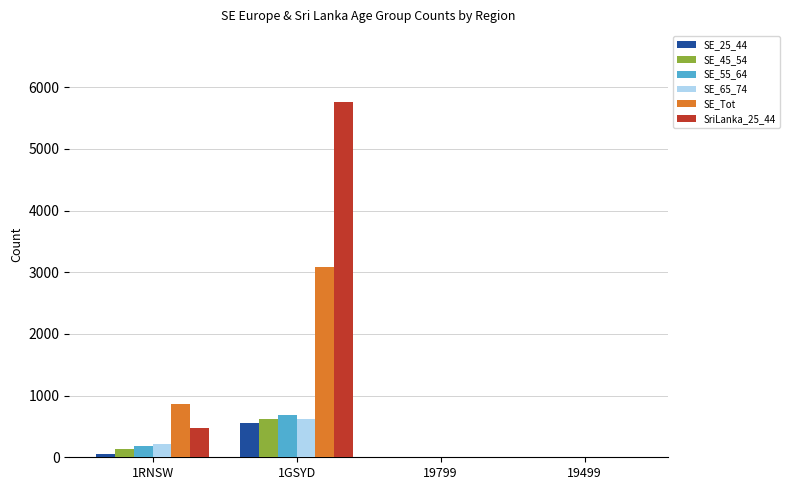

At which category is the sum across all series the highest?

1GSYD